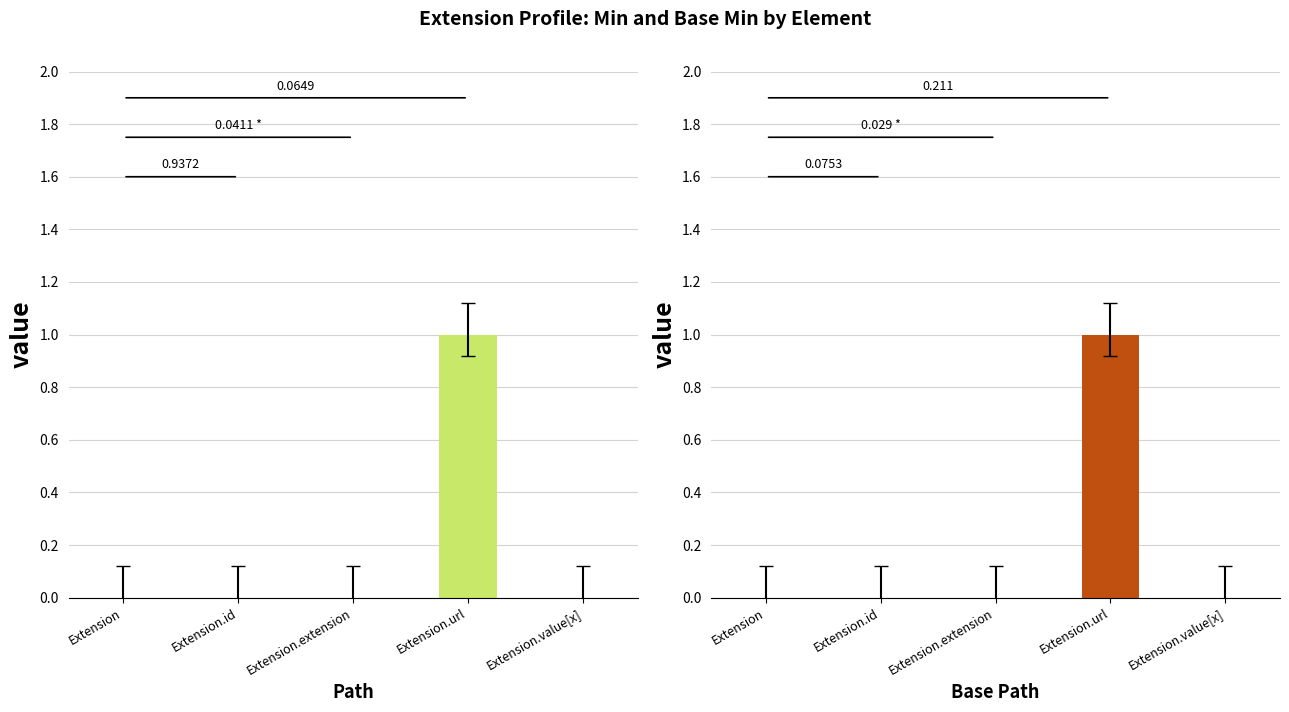

Reading right to left, extract all data points from this chart.

Min: 0	1	0	0	0
Base Min: 0	1	0	0	0